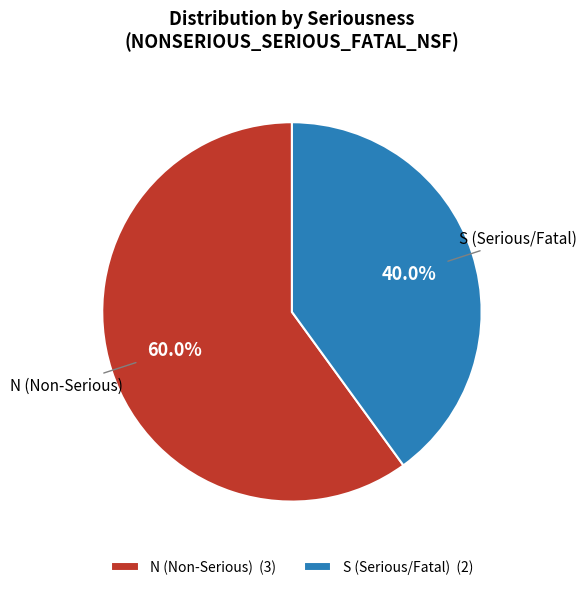

Do N (Non-Serious) and S (Serious/Fatal) together represent more than half of the pie?

Yes